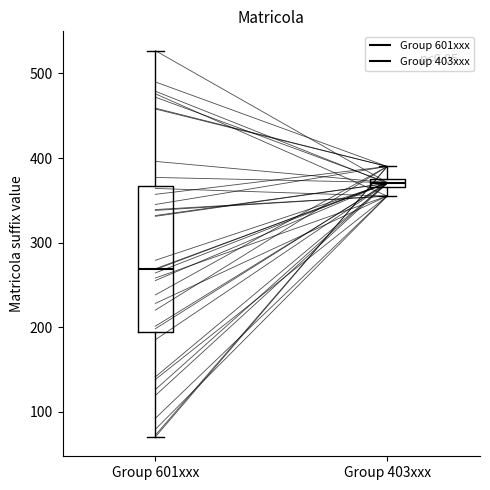

Comparing the boxes themselves (not the whiskers), which one is the tallest?

Group 601xxx